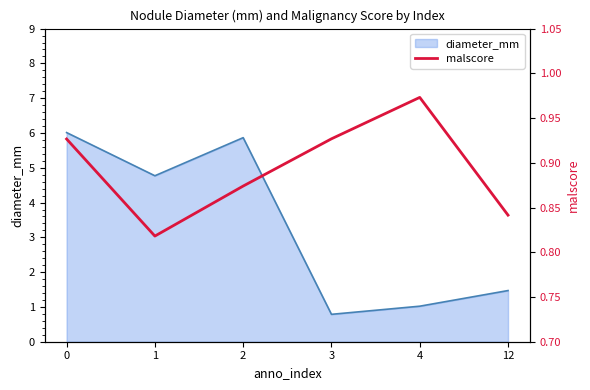

The malscore series shows 0.8 at 1. True or false?

True